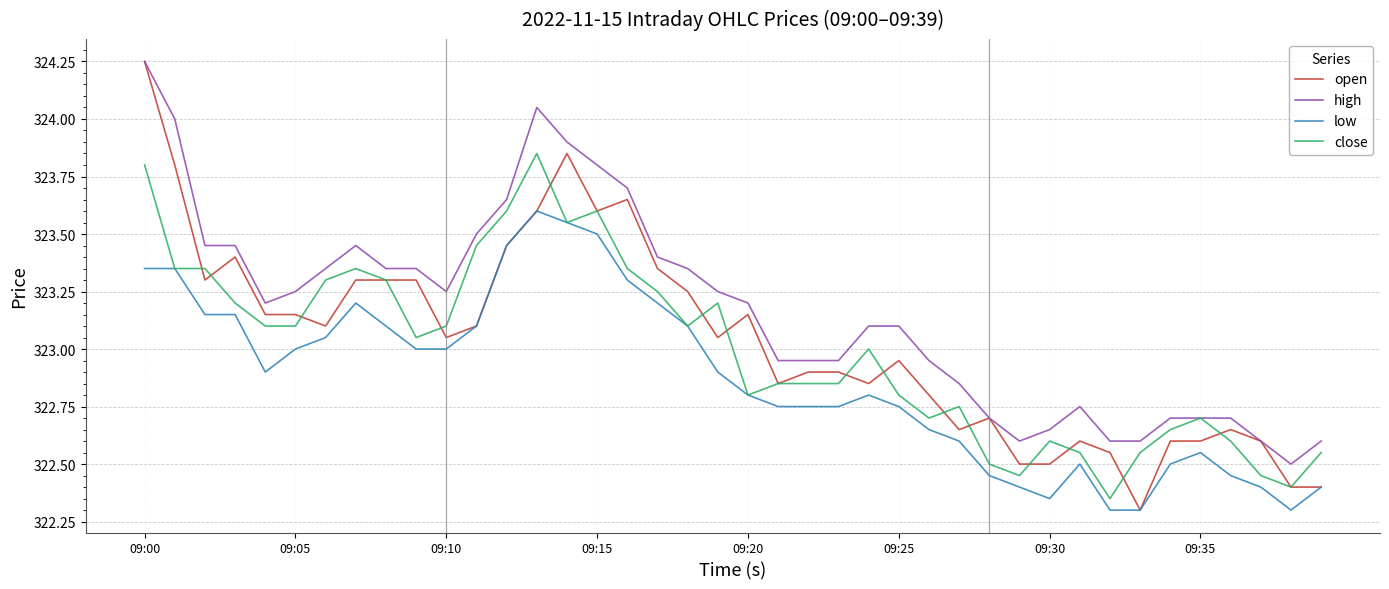

Which series has the widest spread of values?

open